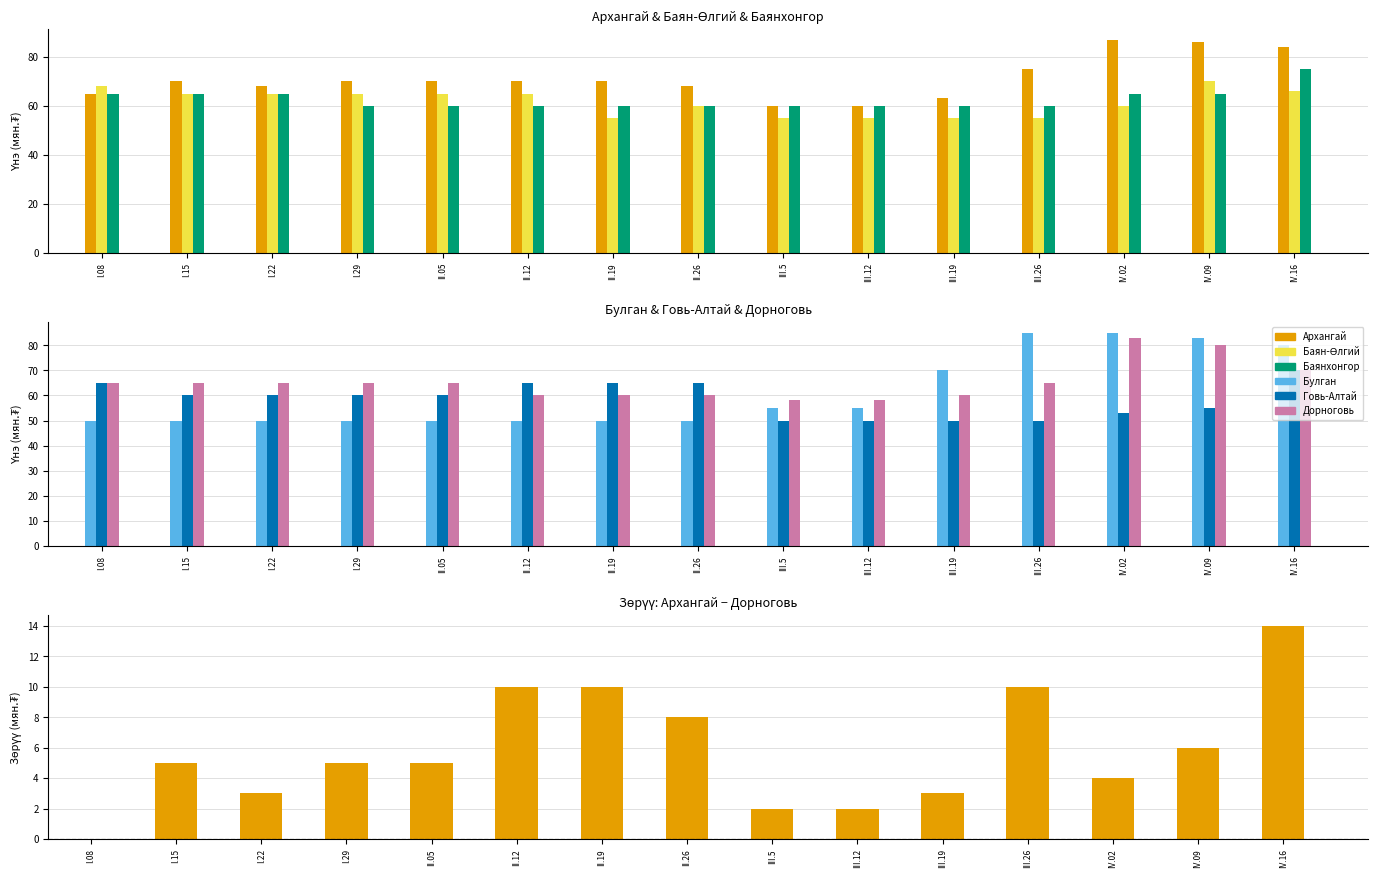

Between I.22 and I.29, which series saw the biggest shift?

Баянхонгор